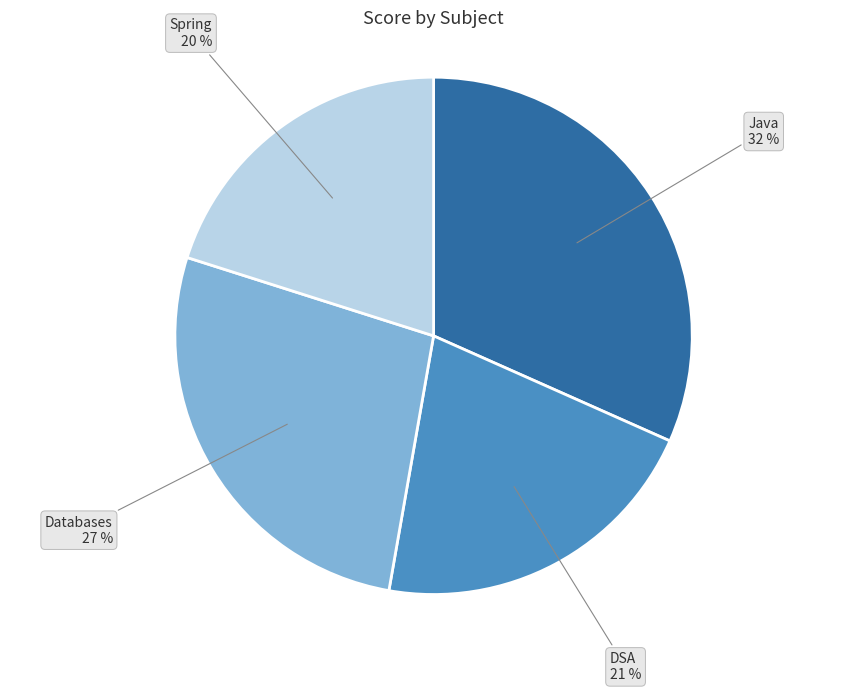

To the nearest percent, what is the difference between the Spring and Java slice percentages?

12%